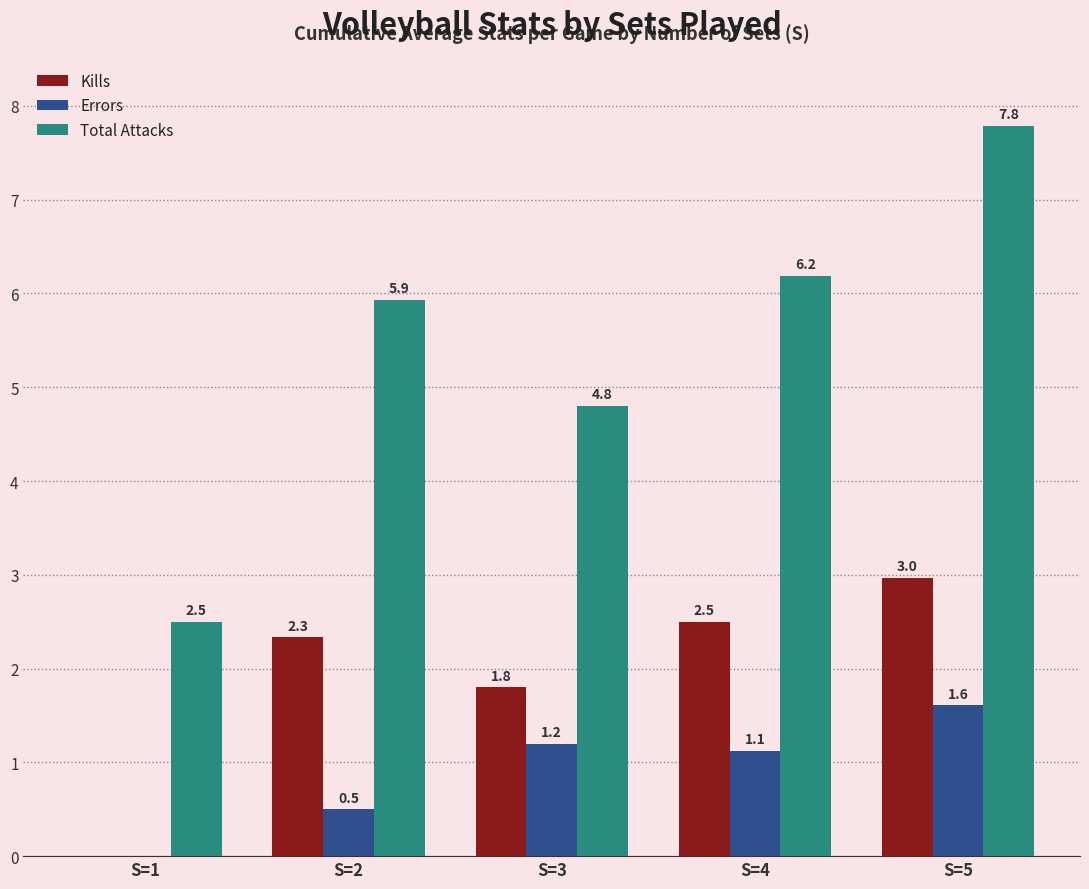

Which series changed the most between S=1 and S=4?

Total Attacks